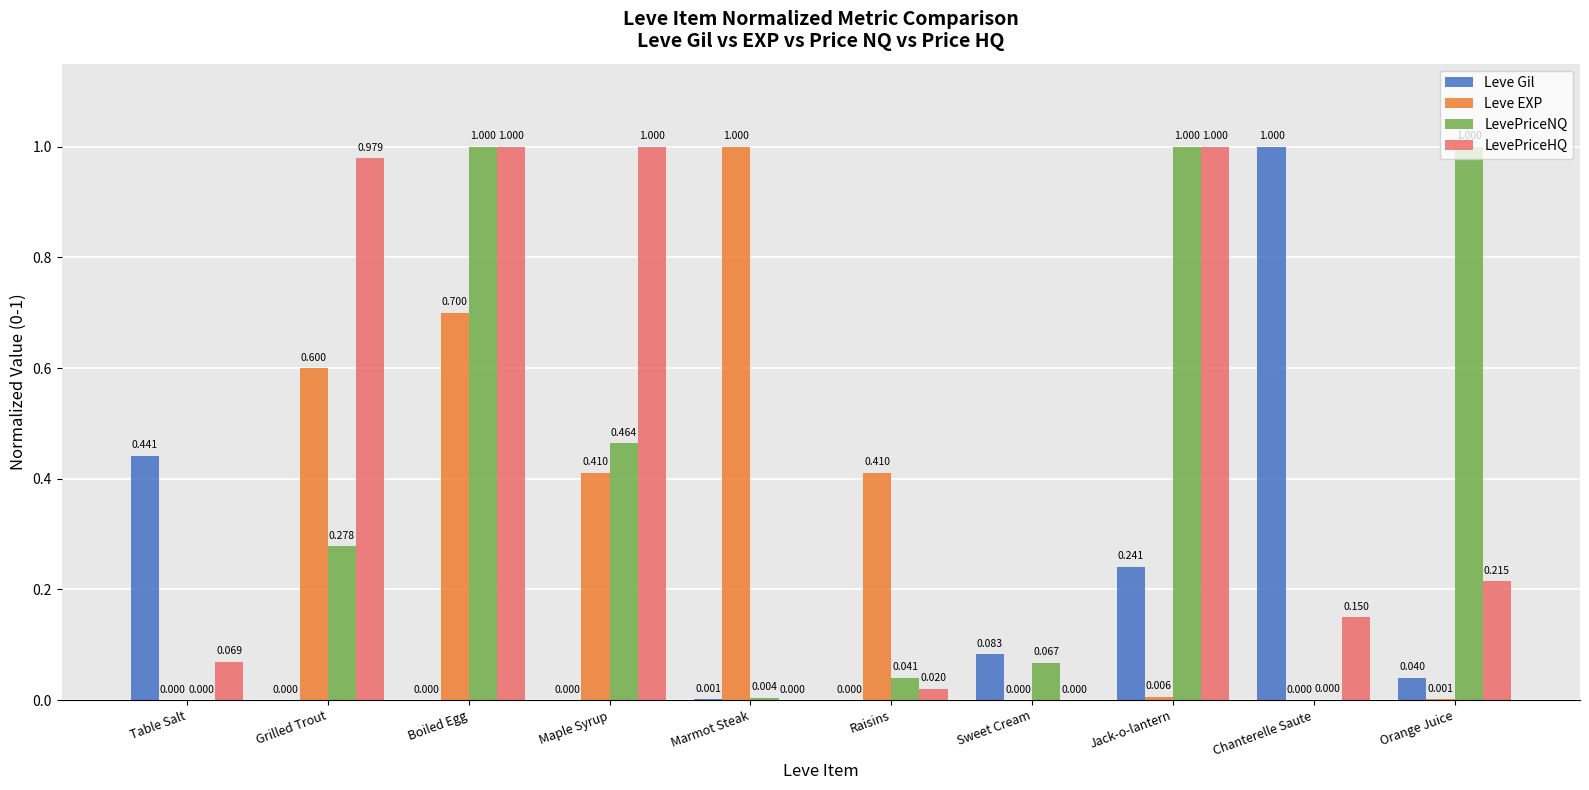

What is the sum of all Leve EXP values?

3.1